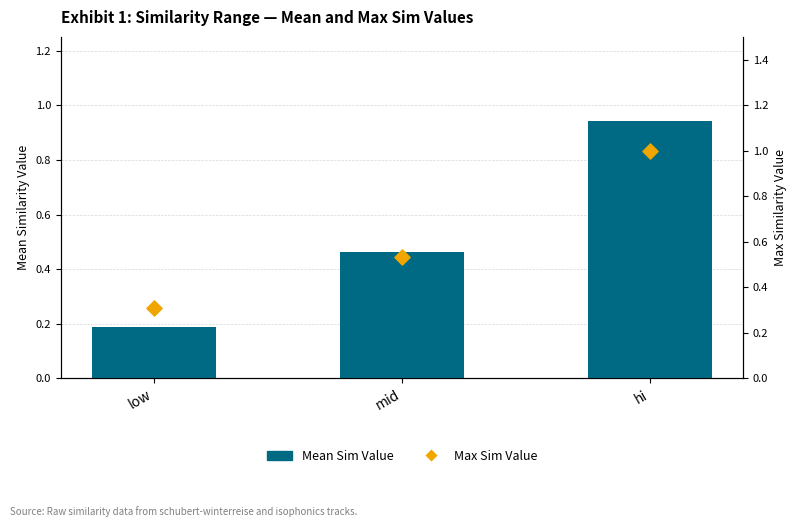

Which series reaches the minimum Y coordinate?

Mean Sim Value